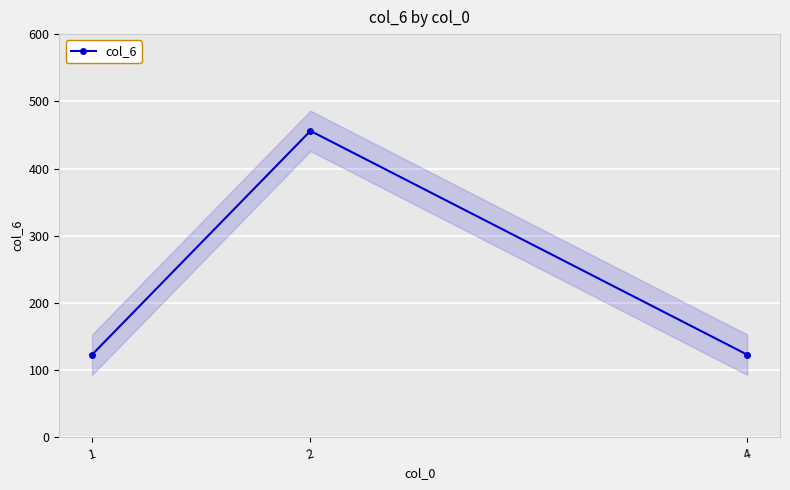

Reading left to right, list all the values displayed in this chart.

123	456	123